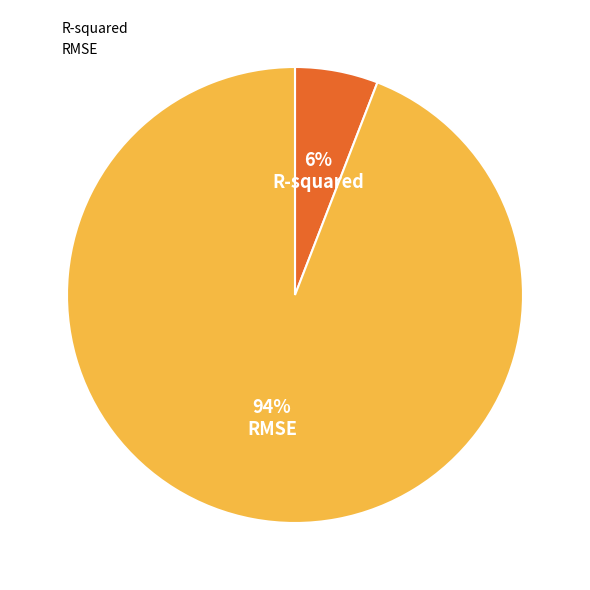

Count the number of slices in the pie.

2